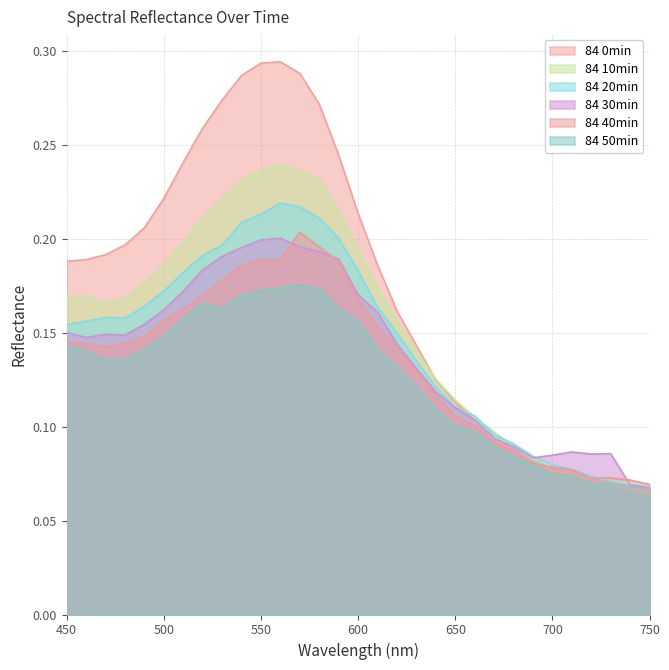

At how many categories does at least one series exceed 0?

31